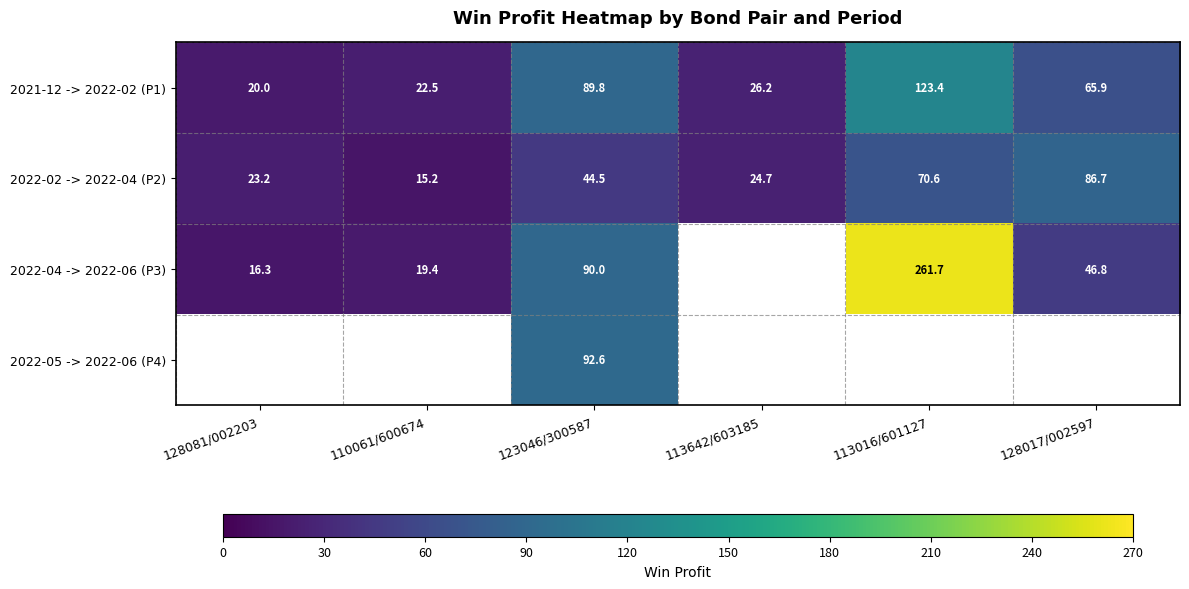

What is the maximum value shown in the chart?

261.7